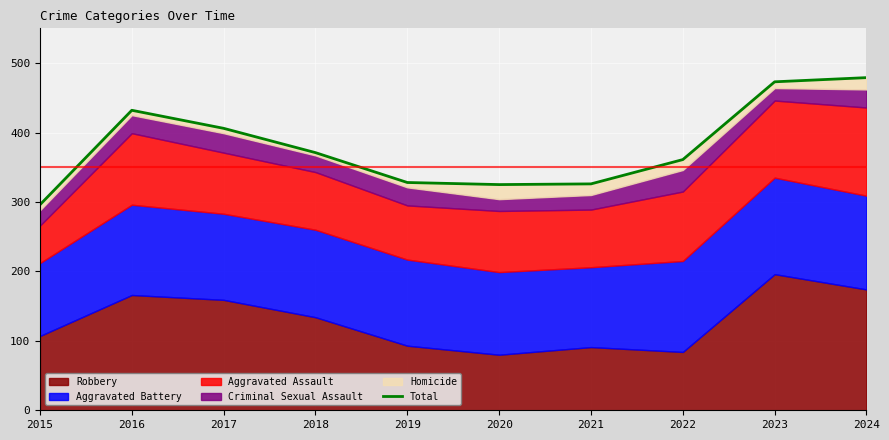

True or false: the data shows 326 at 2021.

True